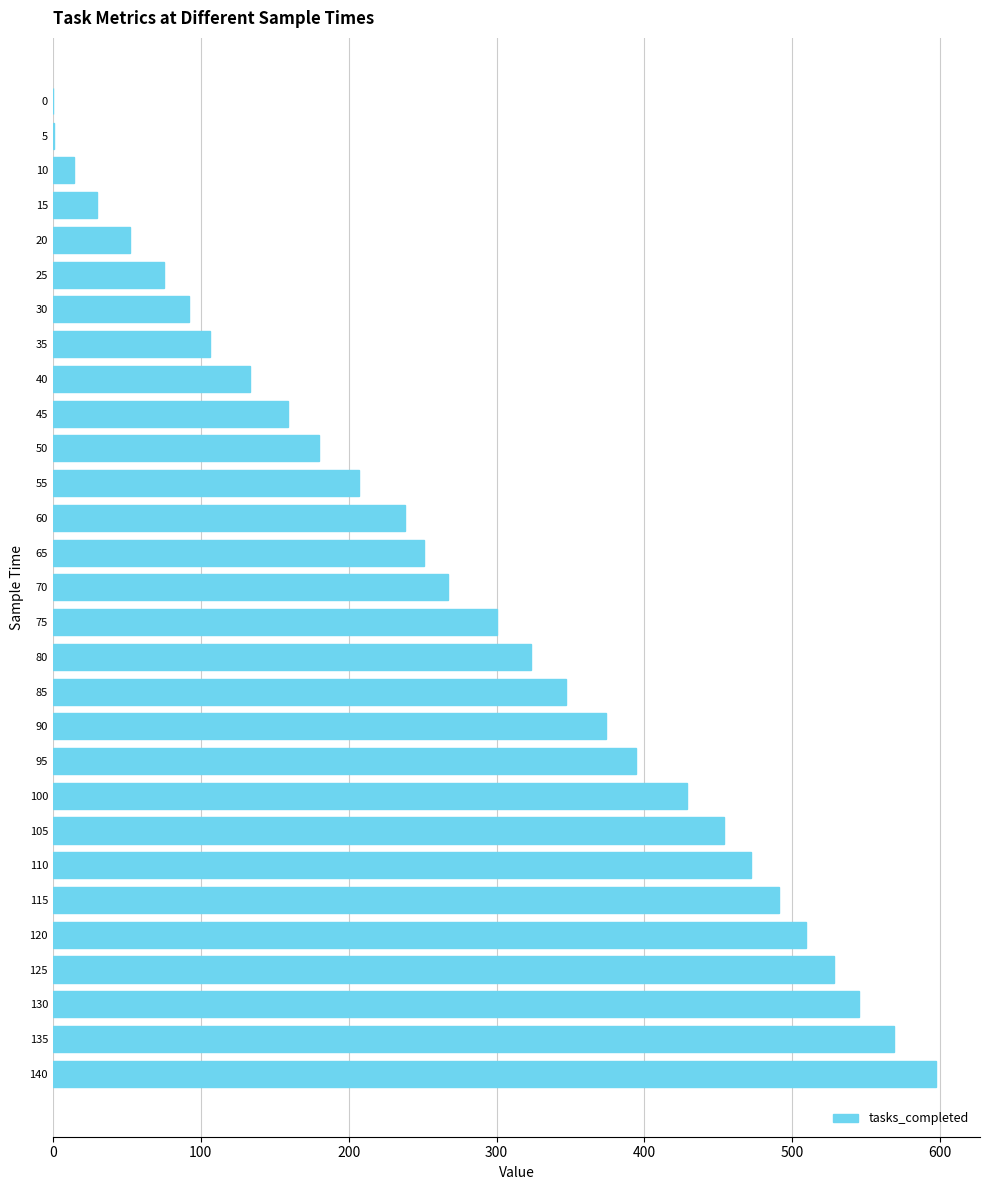

At which category does the chart reach its peak across all series?

140